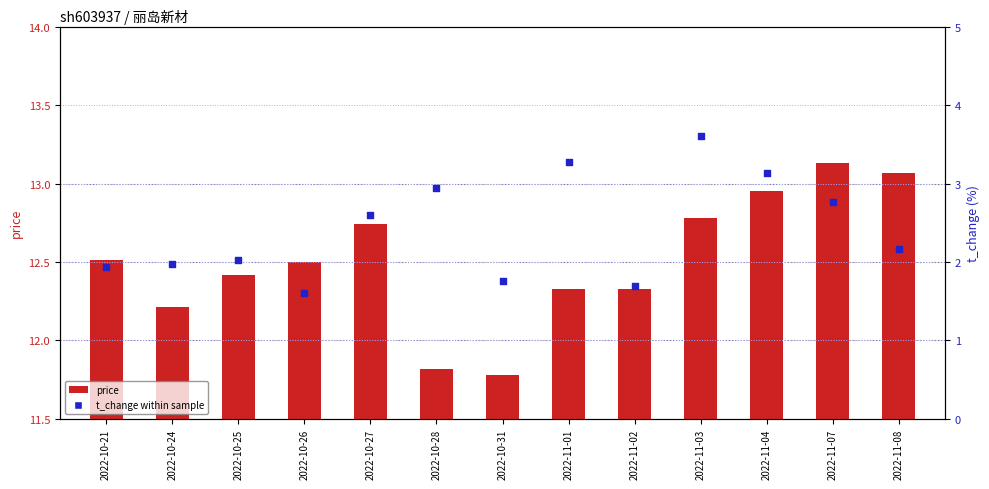

At which category is the sum across all series the highest?

2022-11-03